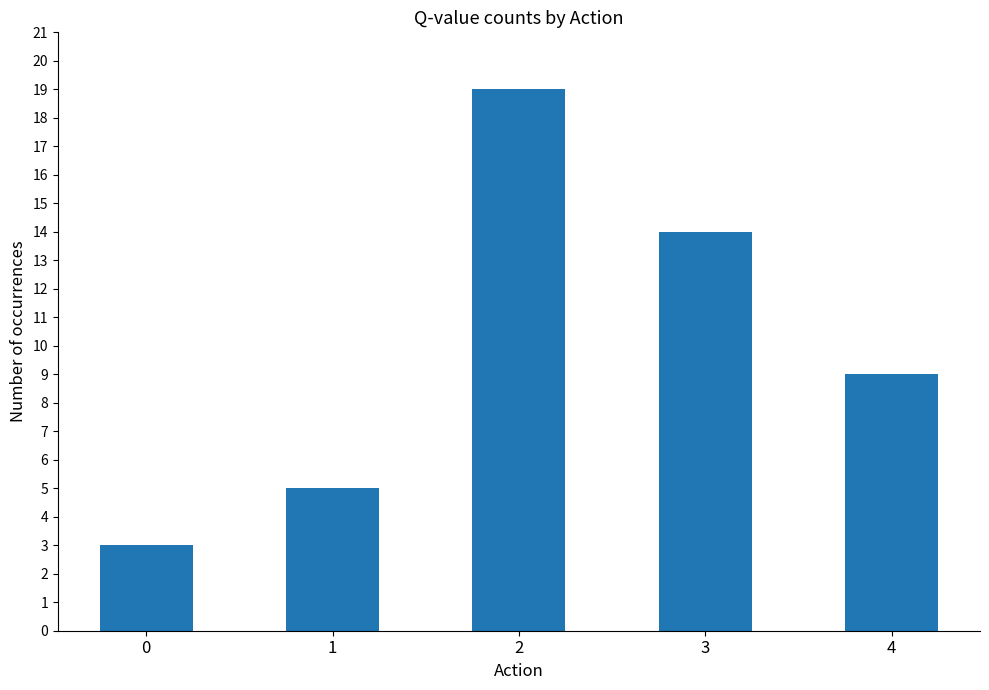

Is it true that the value at 3 is 14?

True